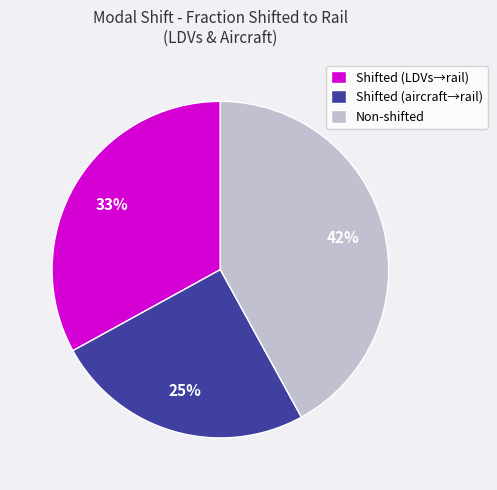

Is the sum of Shifted (LDVs→rail) and Shifted (aircraft→rail) greater than half?

Yes